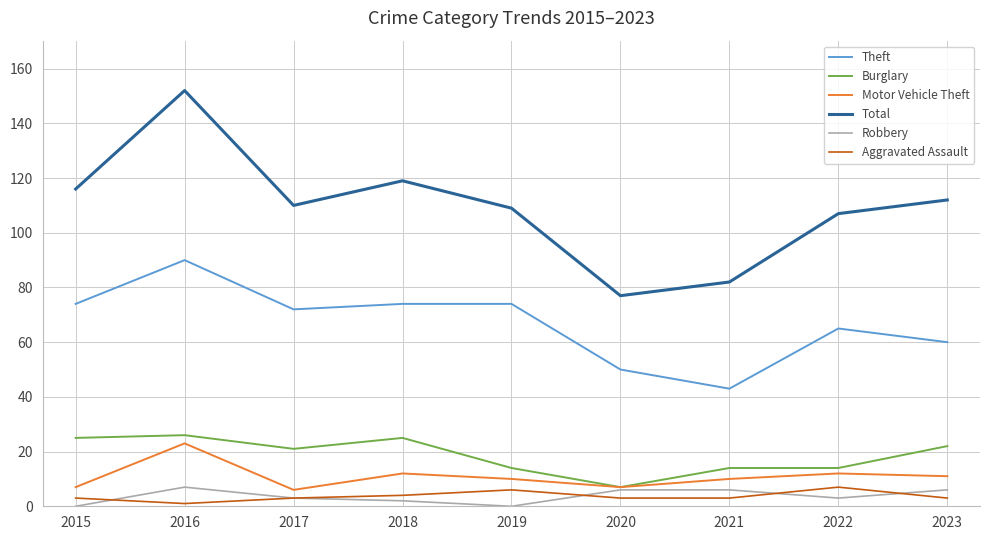

At which category is the sum across all series the highest?

2016